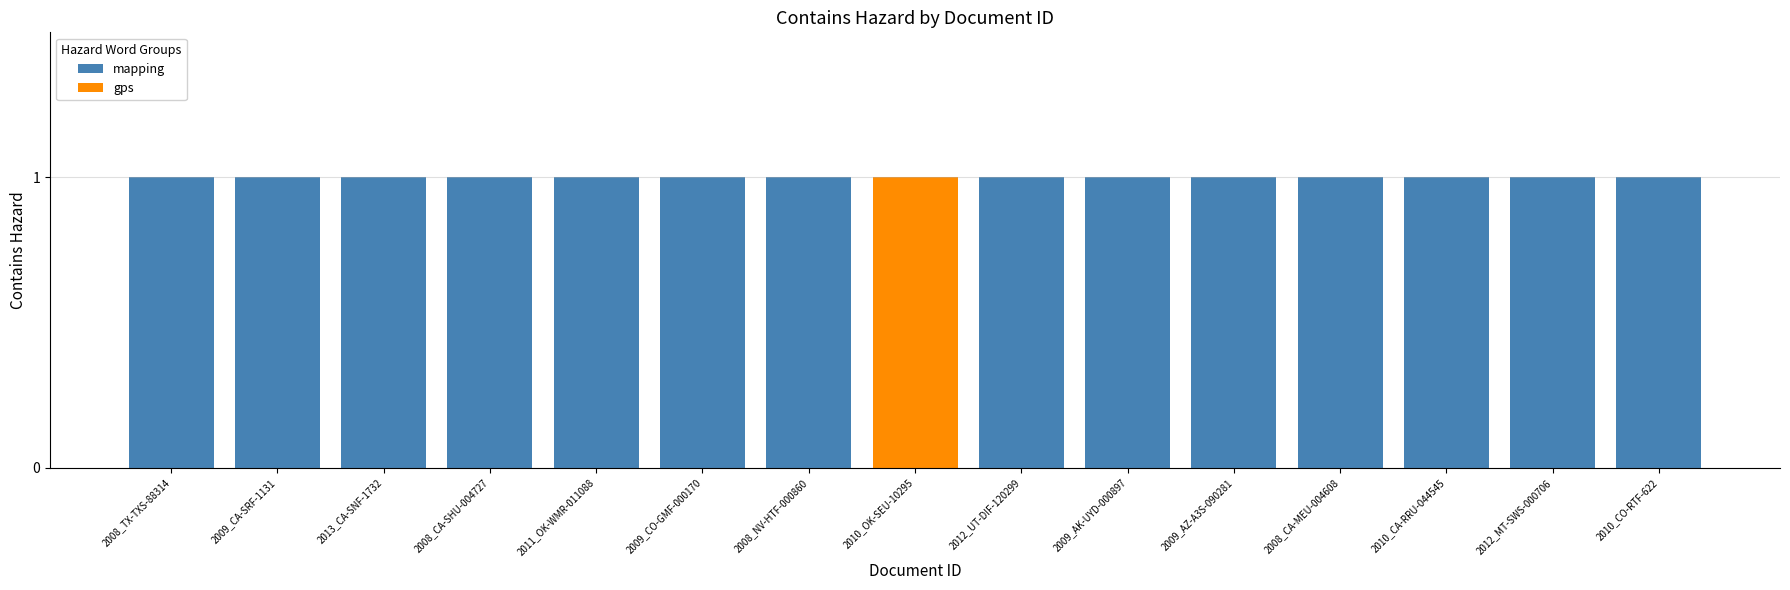

The value of mapping at 2009_AZ-A3S-090281 is 2. True or false?

False